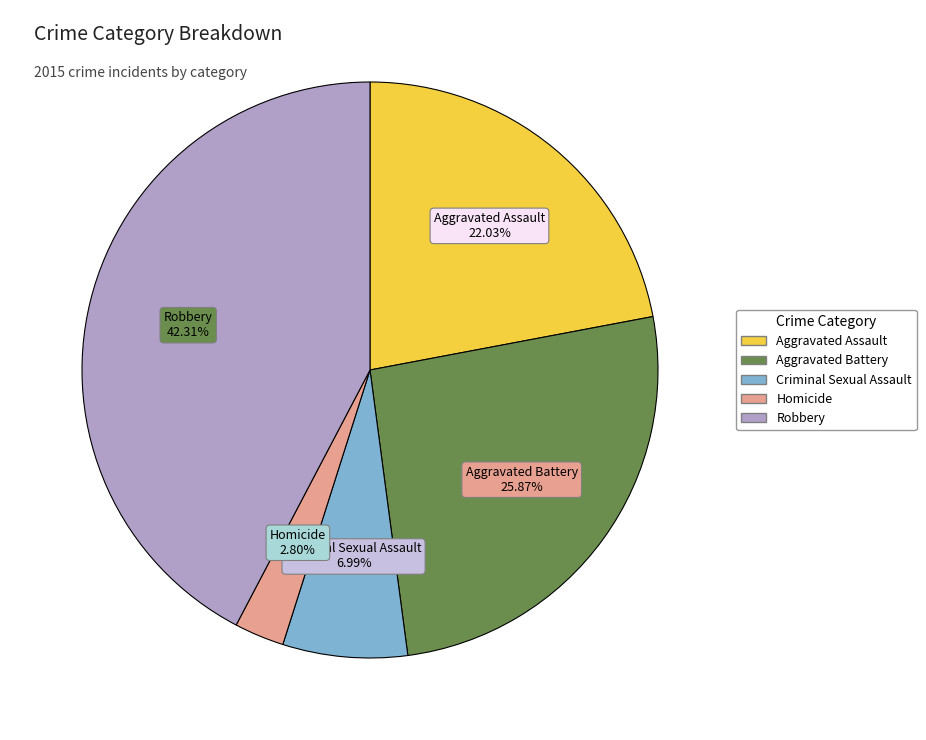

Is it true that Homicide is 3% of the pie?

True